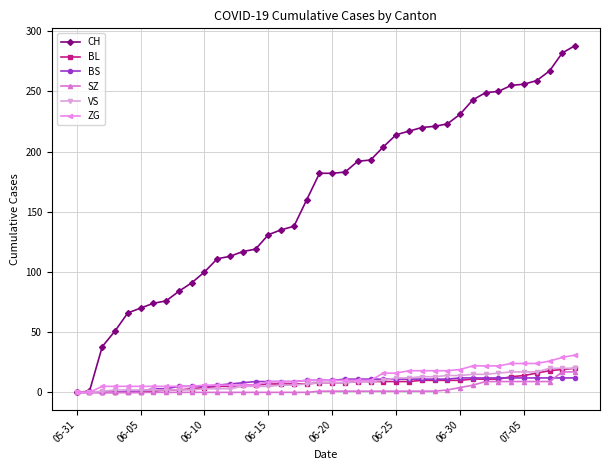

Which series has the widest spread of values?

CH